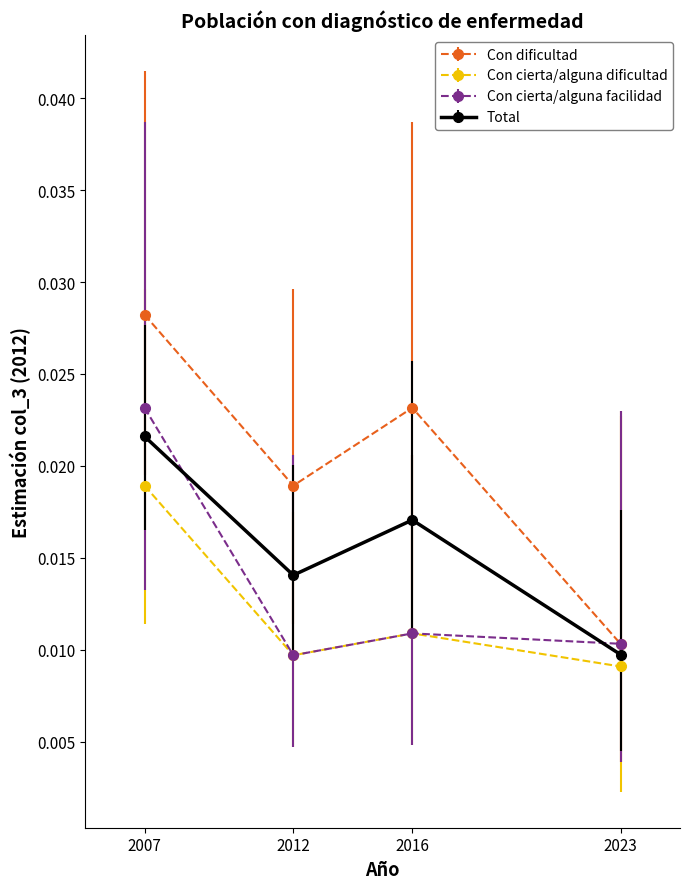

Which series changed the most between 2012 and 2016?

Con dificultad